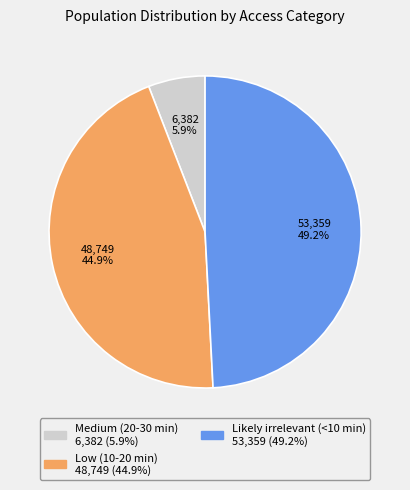

How many segments does this pie chart have?

3